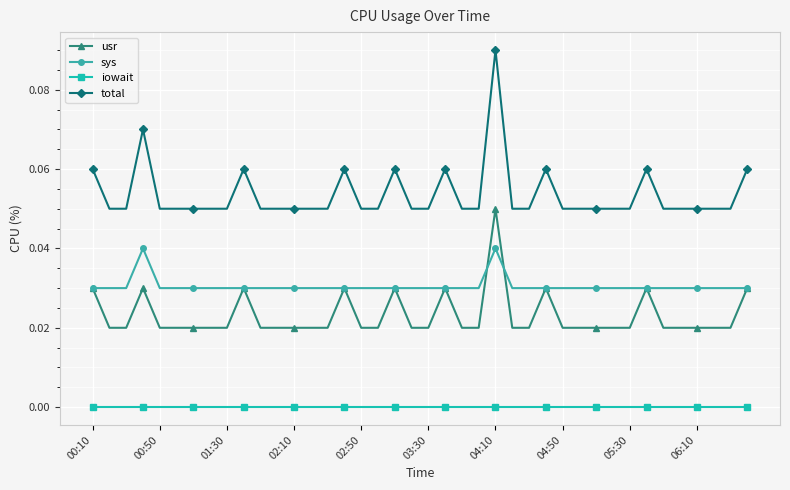

True or false: total and sys intersect in this chart.

False